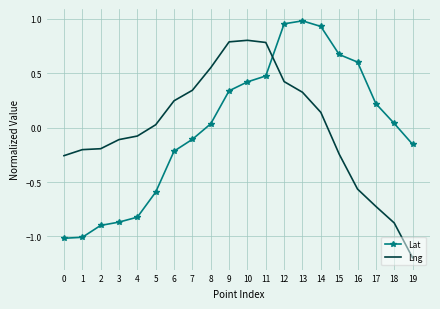

The value of Lng at 6 is 0.2. True or false?

True